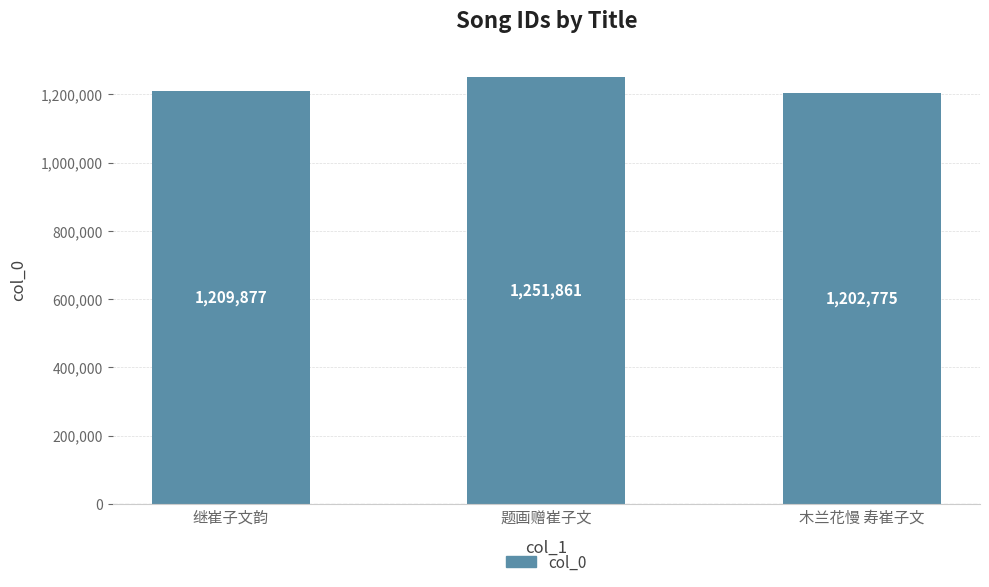

Rank the categories by value from highest to lowest.

题画赠崔子文, 继崔子文韵, 木兰花慢 寿崔子文